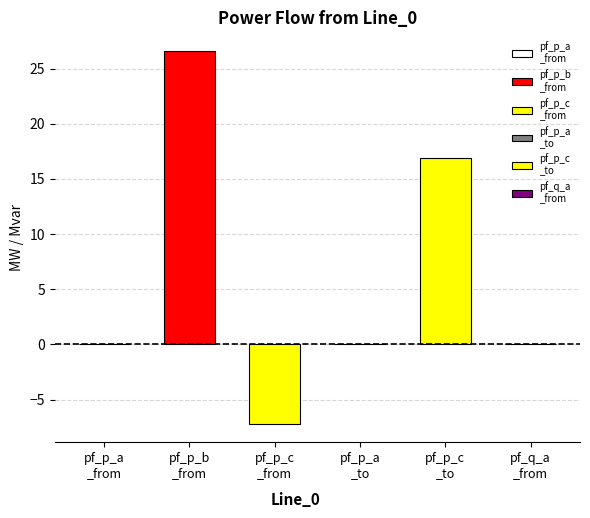

What is the total value across all series at Line_0?

36.3